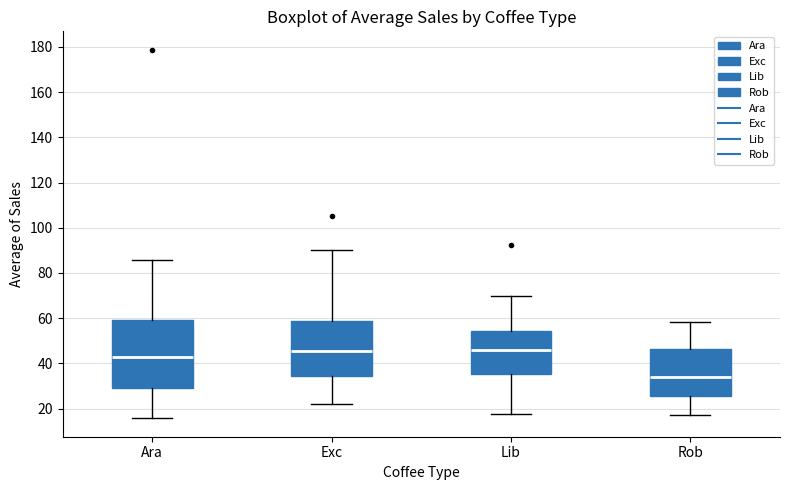

Reading left to right, read every box against the y-axis: the position of its median line, the range the box covers, and the ends of its whiskers. The values are not printed on the chart, so give them approximately, as read against the axis.

Ara: median 44, box 30 to 60, whiskers 16 to 86
Exc: median 46, box 34 to 58, whiskers 22 to 90
Lib: median 46, box 36 to 54, whiskers 18 to 70
Rob: median 34, box 26 to 46, whiskers 18 to 58